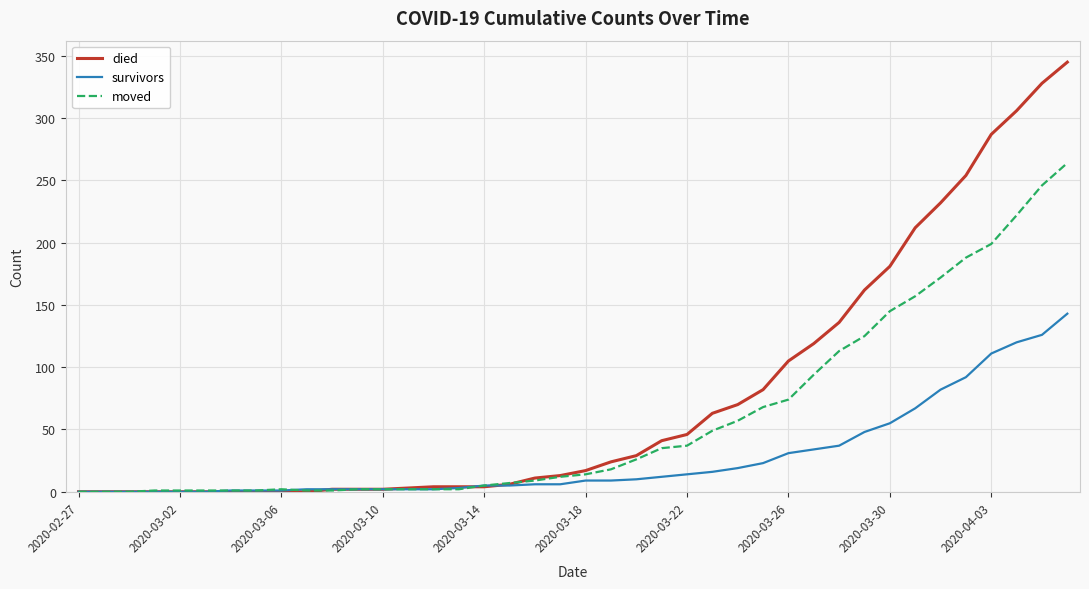

What is the average value of the survivors series?

27